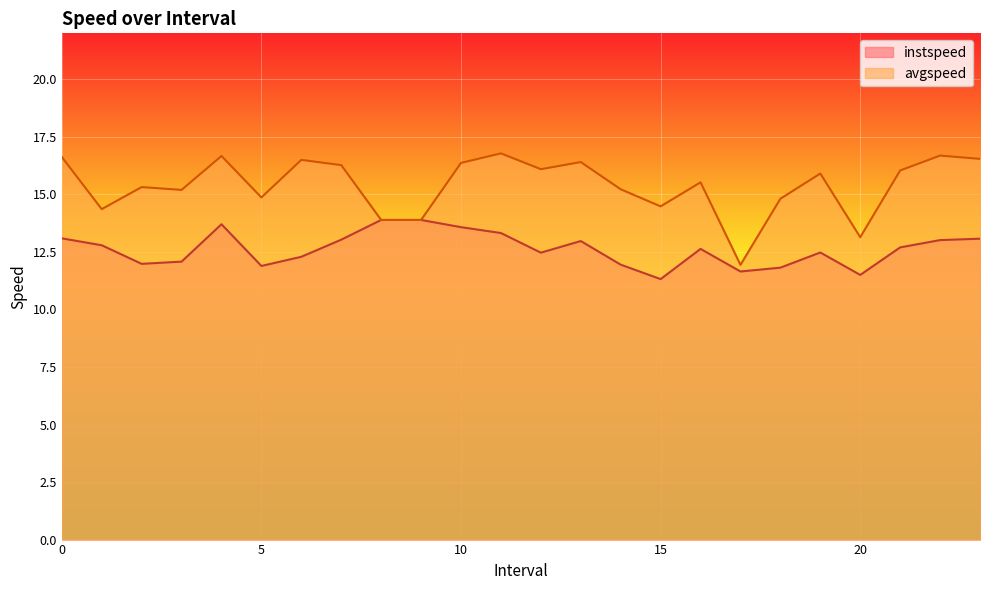

Which label corresponds to the smallest value in the chart?

15